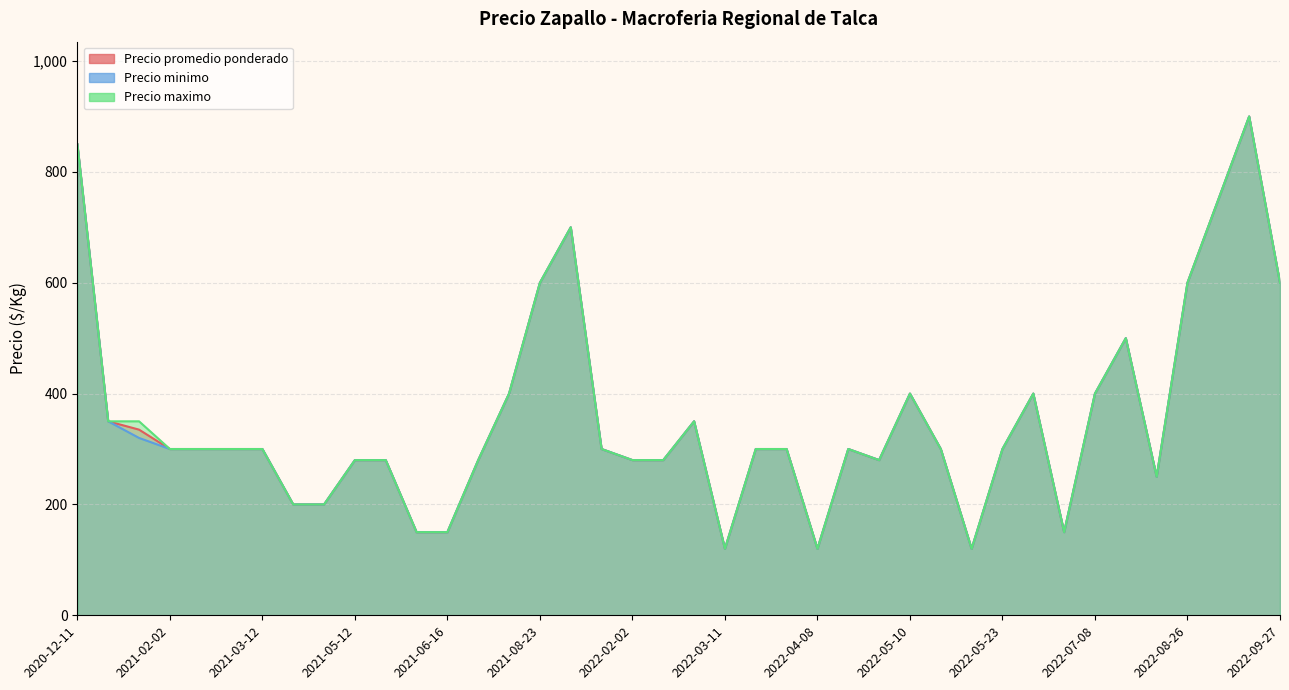

Does the chart display data point markers on the line(s)?

No